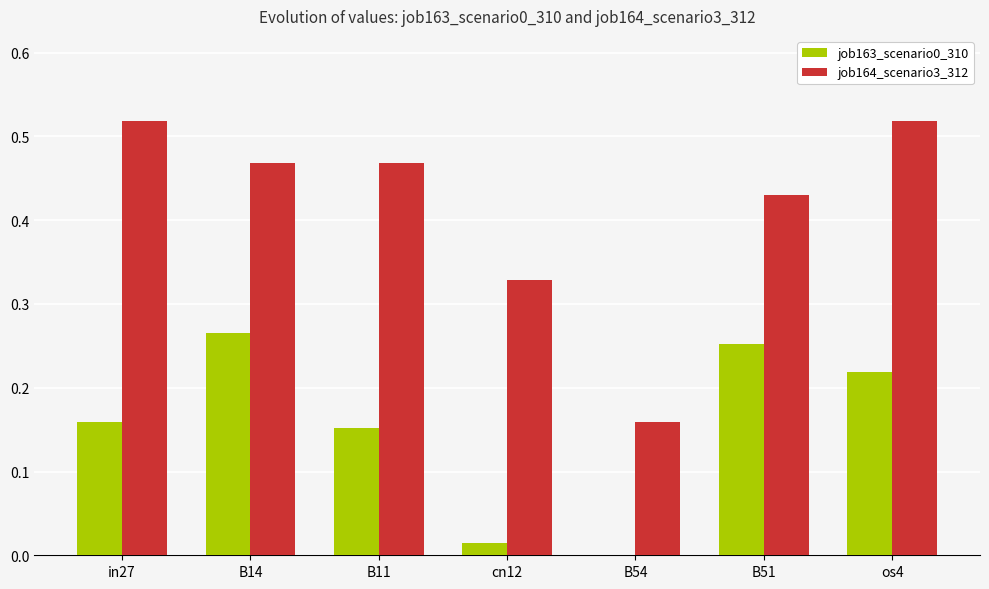

What is the sum of all job164_scenario3_312 values?

2.9